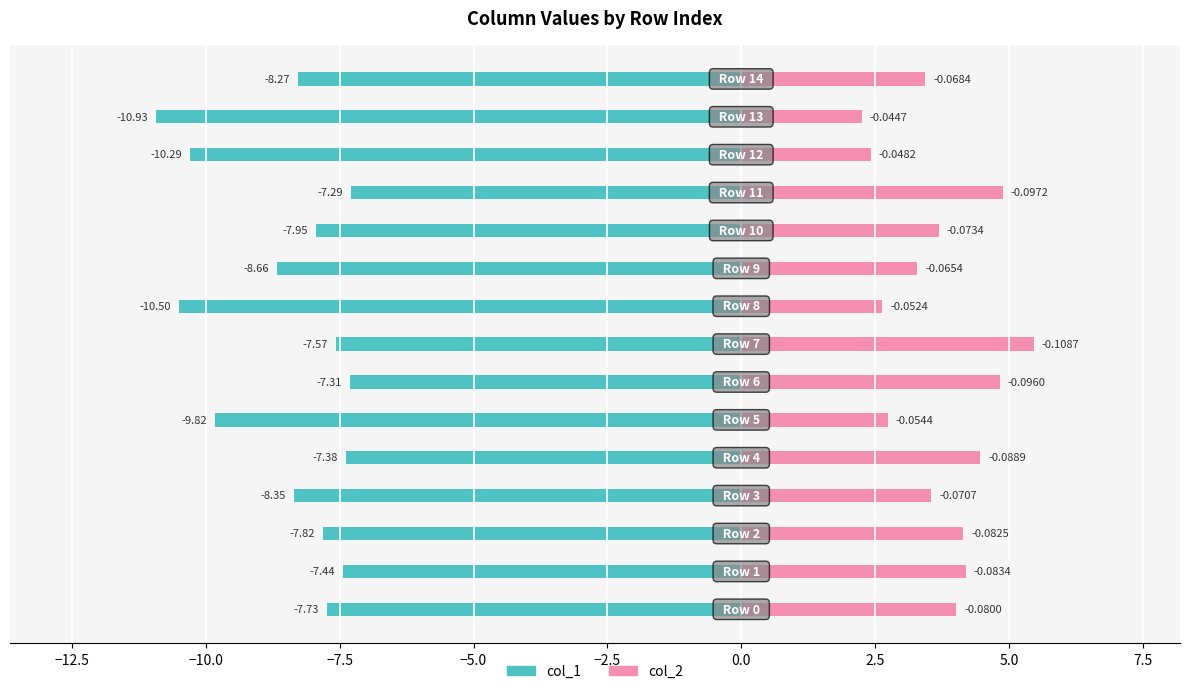

Which category has the lowest value across all series?

13